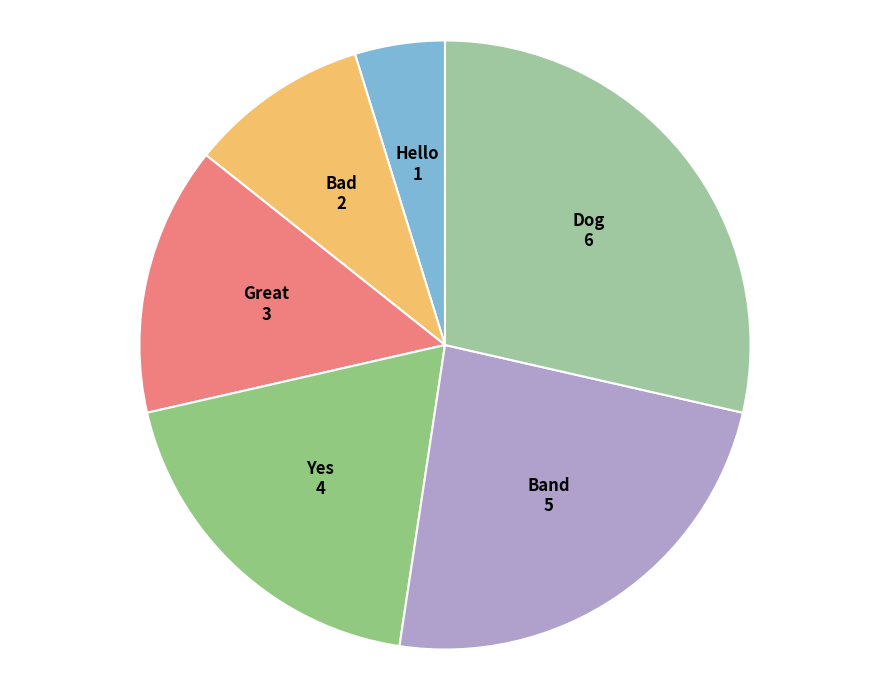

Which category has the smallest portion of the pie?

Hello